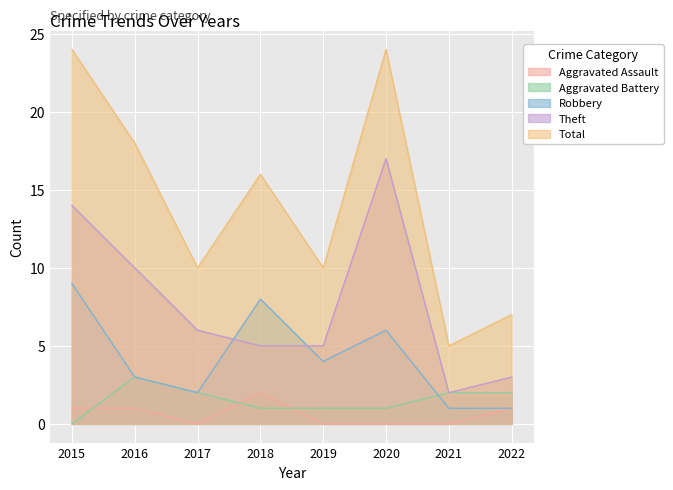

Reading right to left, transcribe all the data shown in this chart.

Aggravated Assault: 1	0	0	0	2	0	1	1
Aggravated Battery: 2	2	1	1	1	2	3	0
Robbery: 1	1	6	4	8	2	3	9
Theft: 3	2	17	5	5	6	10	14
Total: 7	5	24	10	16	10	18	24